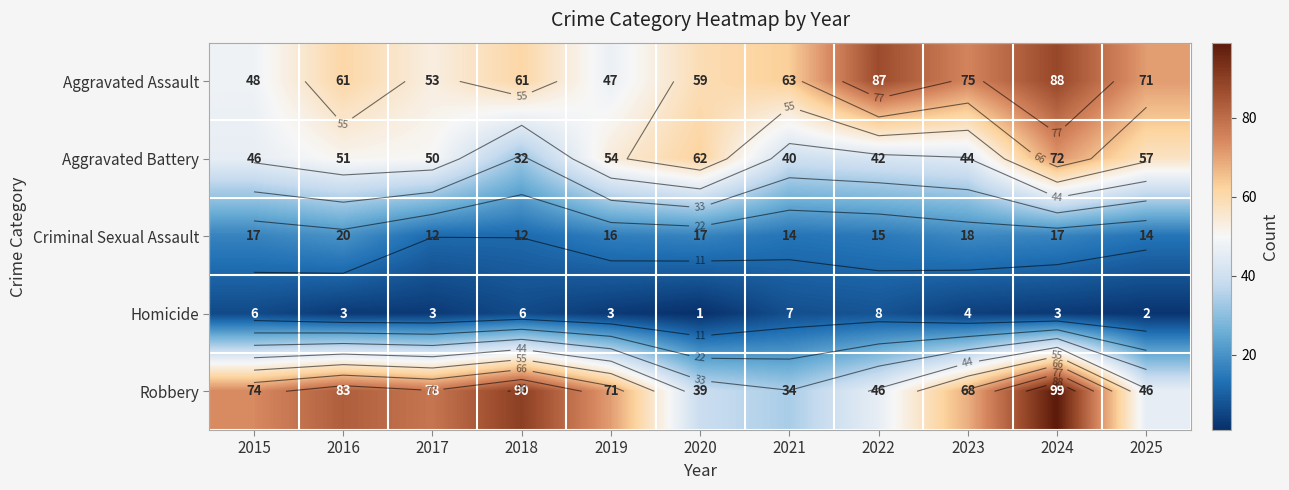

Between 2025 and 2016, which is larger?

2025